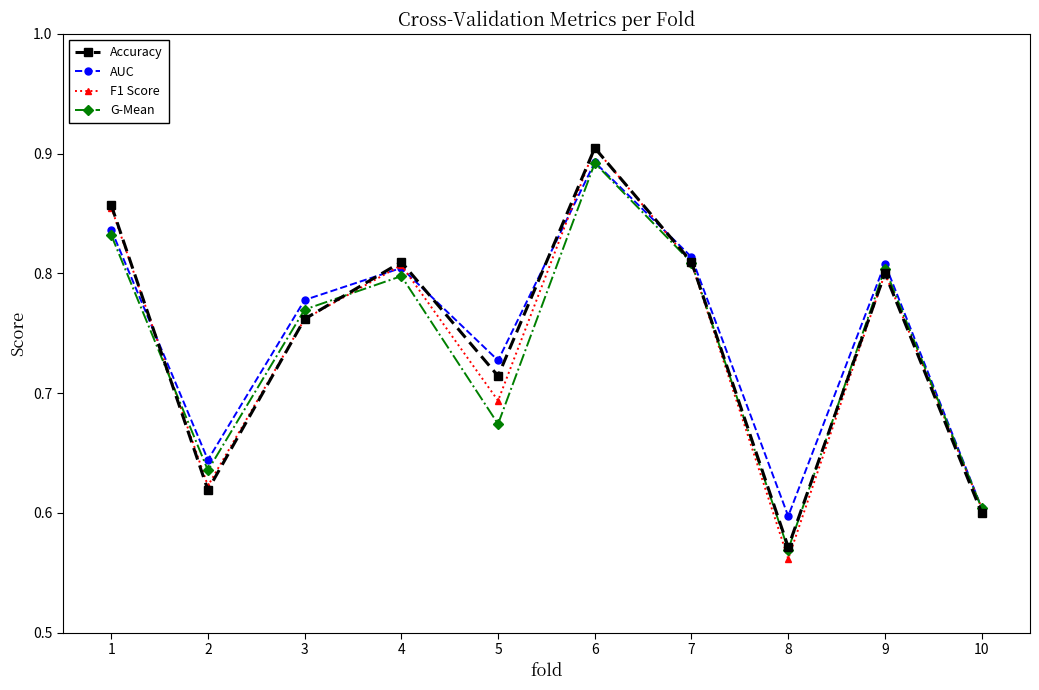

What are all the series names shown in the legend?

Accuracy, AUC, F1 Score, G-Mean